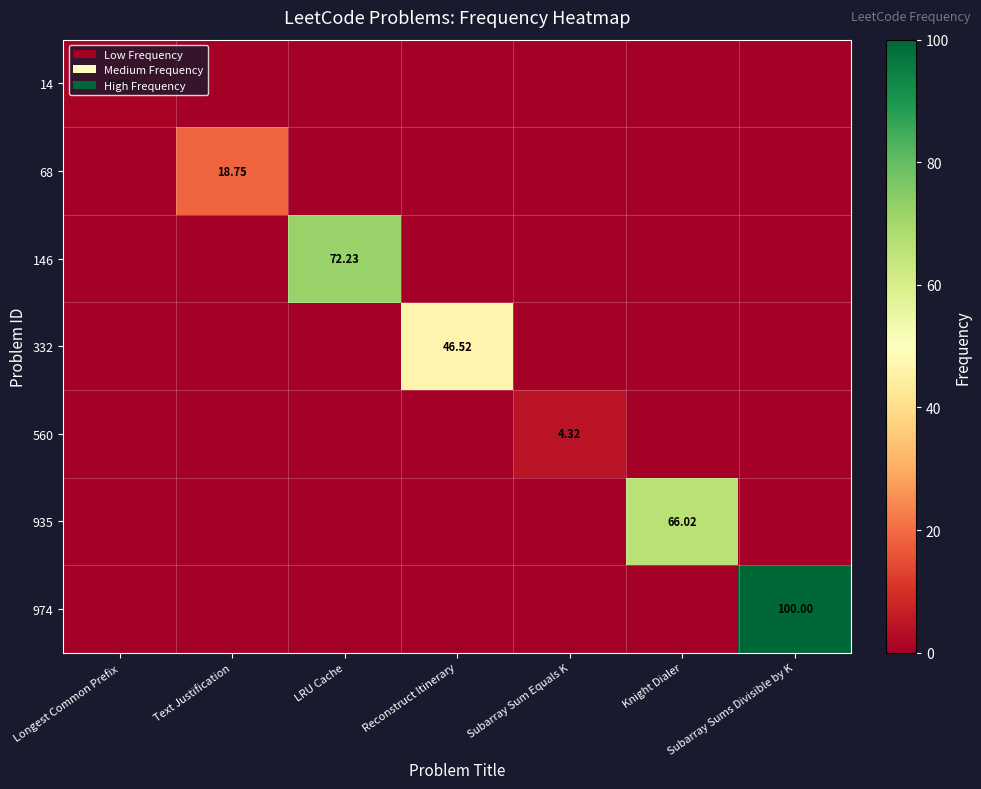

At which label is 935 closest to 33?

Longest Common Prefix